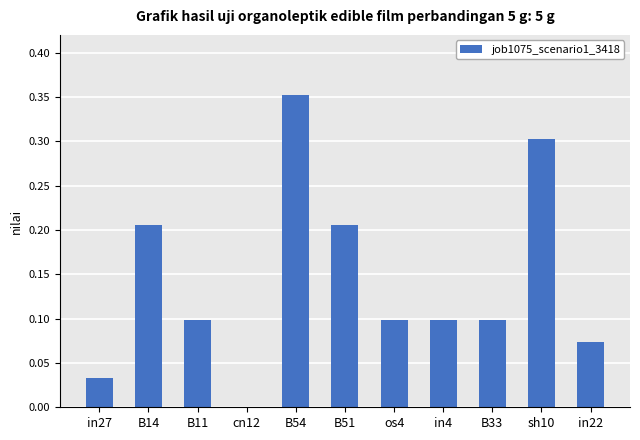

How many positive values are there?

10